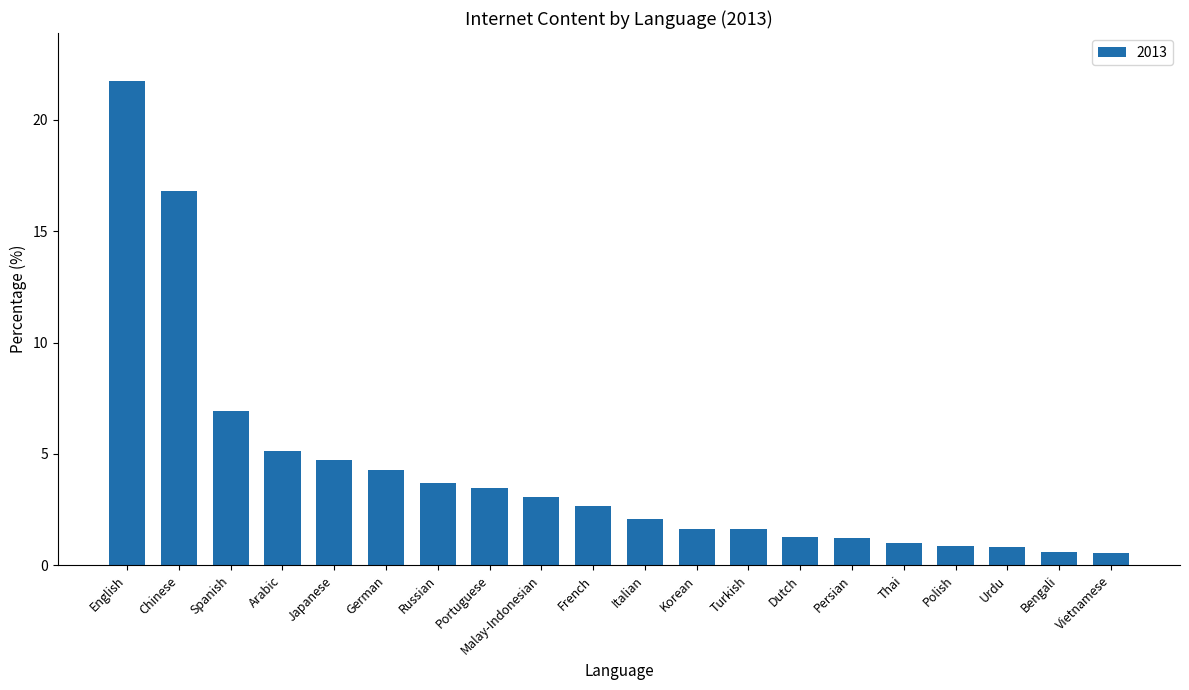

What position from the right is Korean?

9